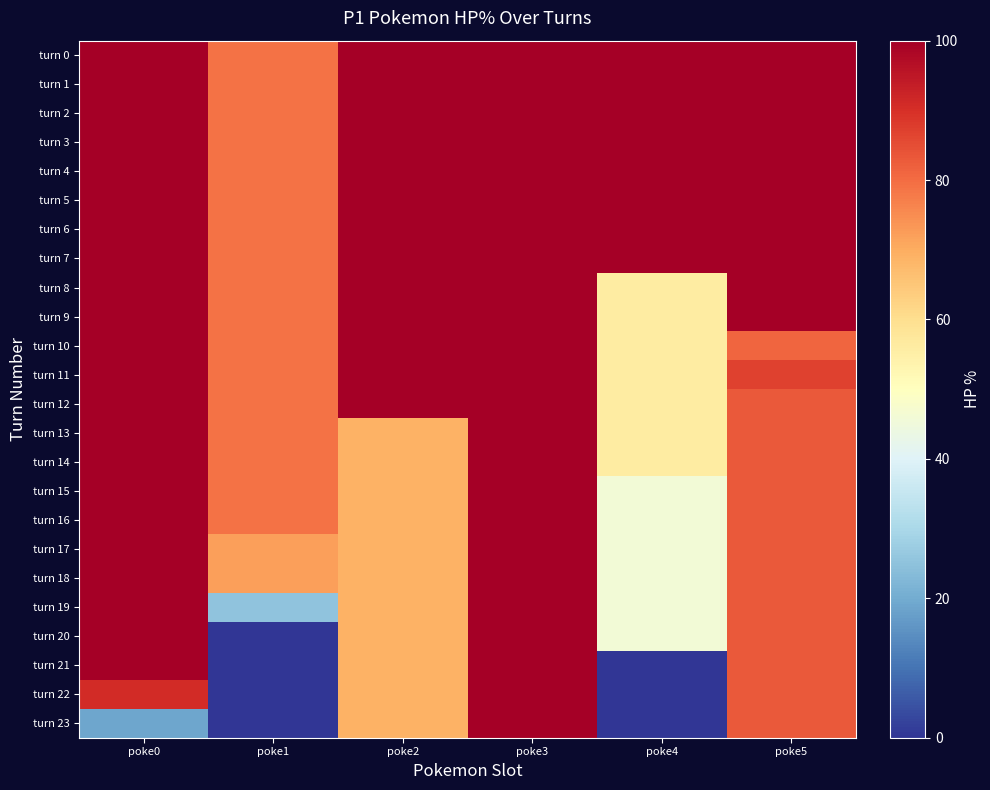

How many categories are shown in the chart?

6